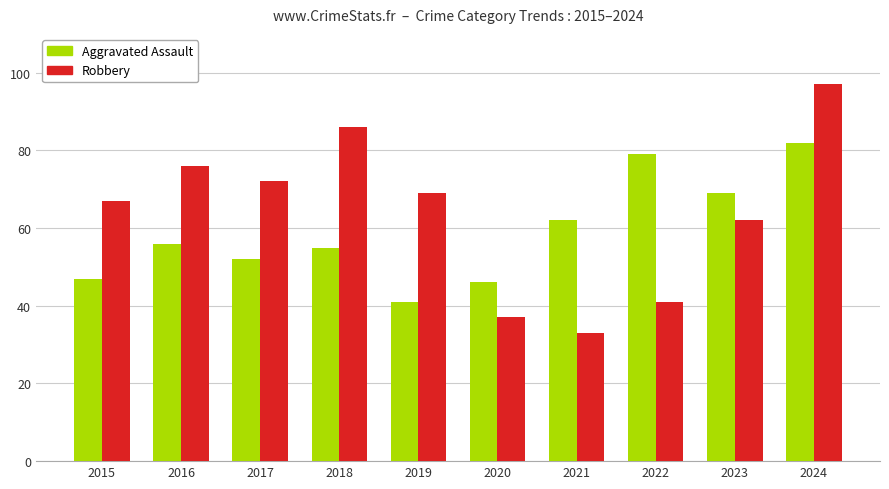

What is the value of the Robbery bar at the 6th from the left?

37